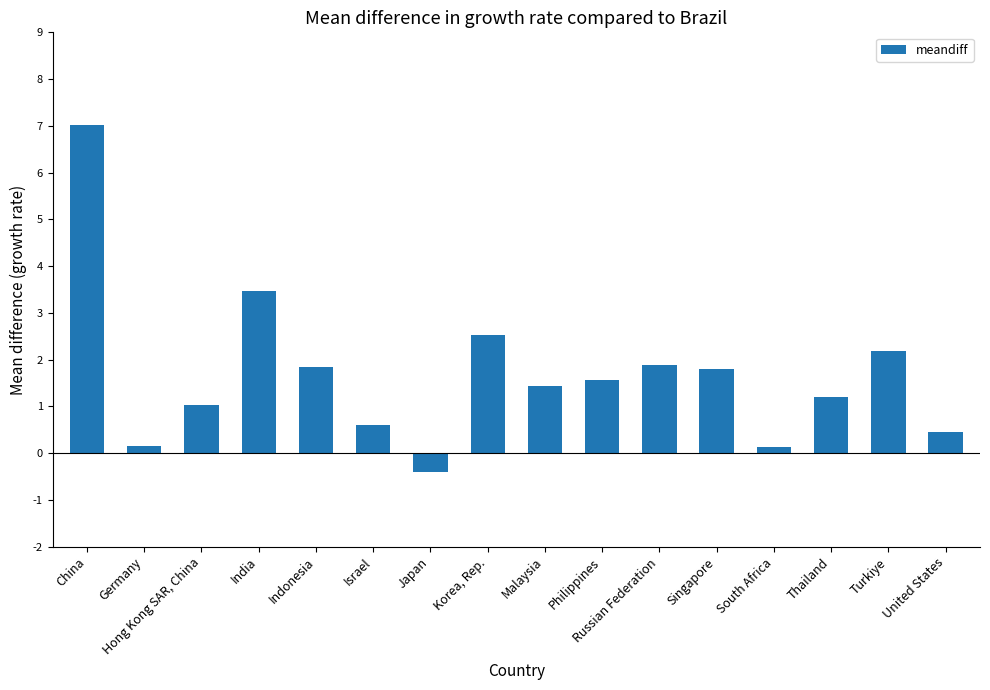

What is the label of the 13th bar from the right?

India